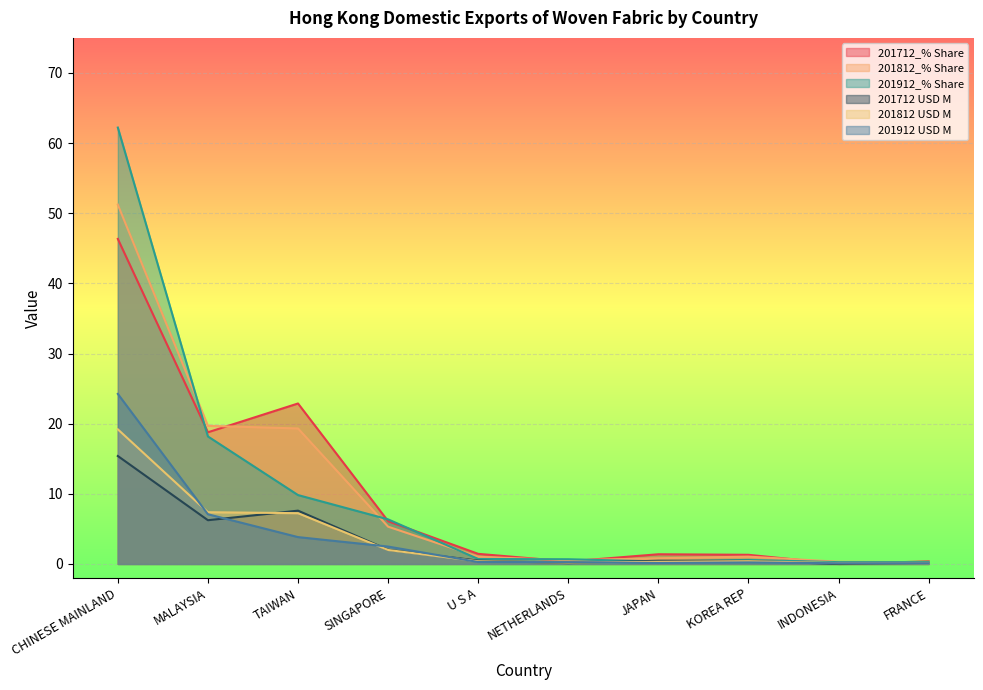

What is the label of the 6th point from the right?

U S A